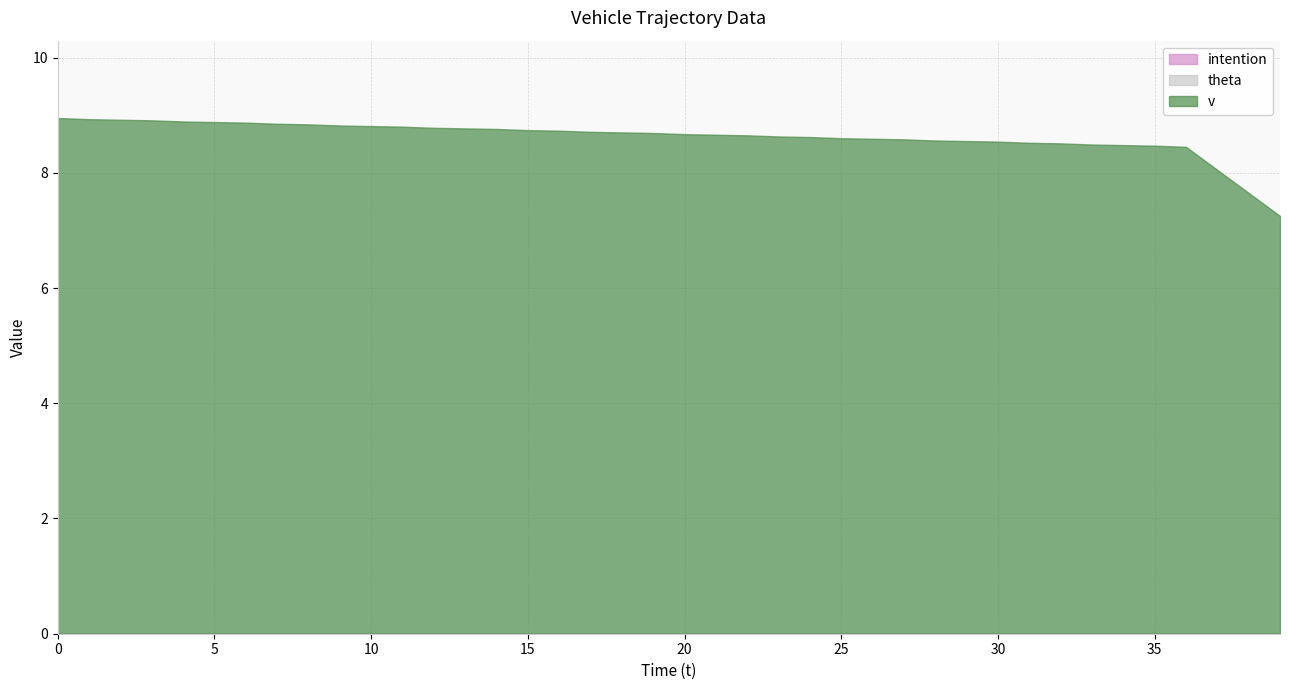

Between 2 and 3, which series saw the biggest shift?

v